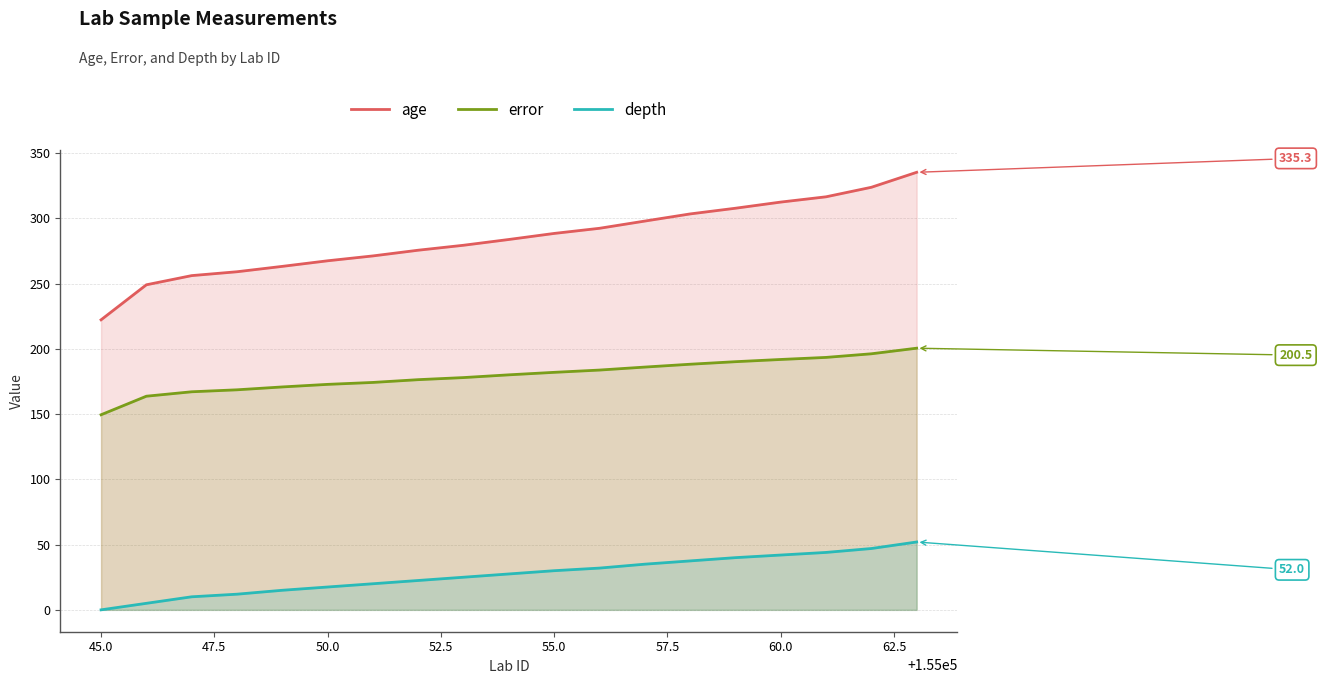

Read the error value at 60.0.

191.9